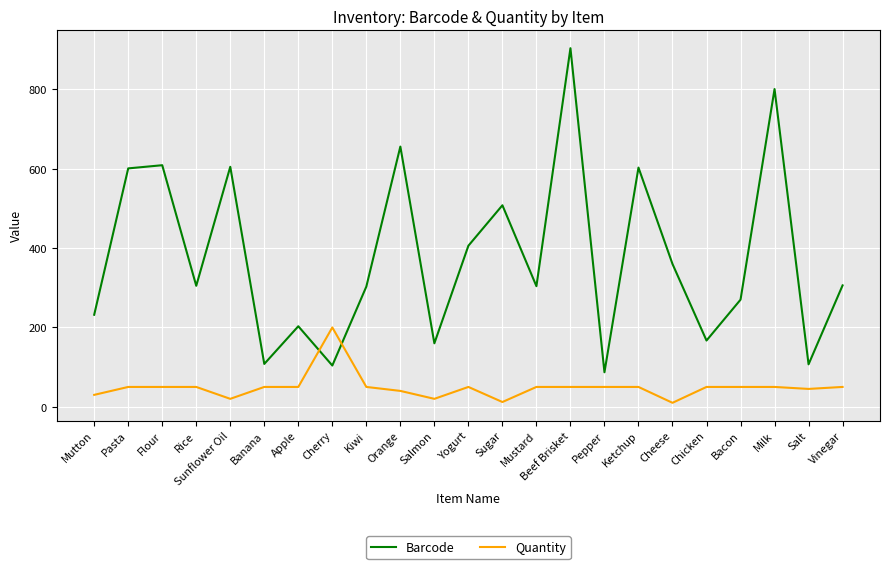

Is it true that Barcode equals 107 at Salt?

True